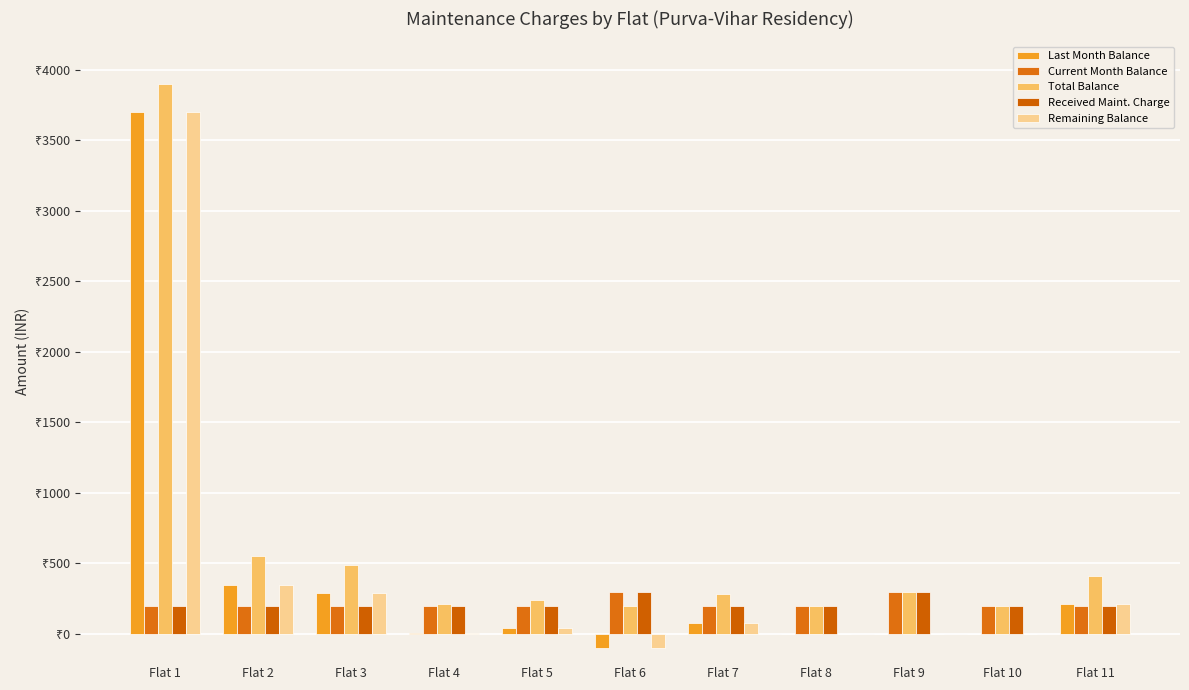

Are the bars horizontal?

No